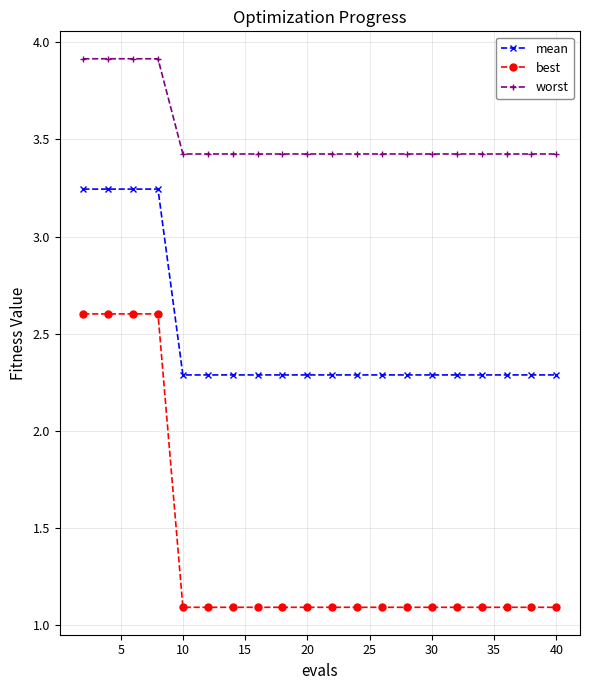

What is the value of the worst point at the 18th from the left?

3.4